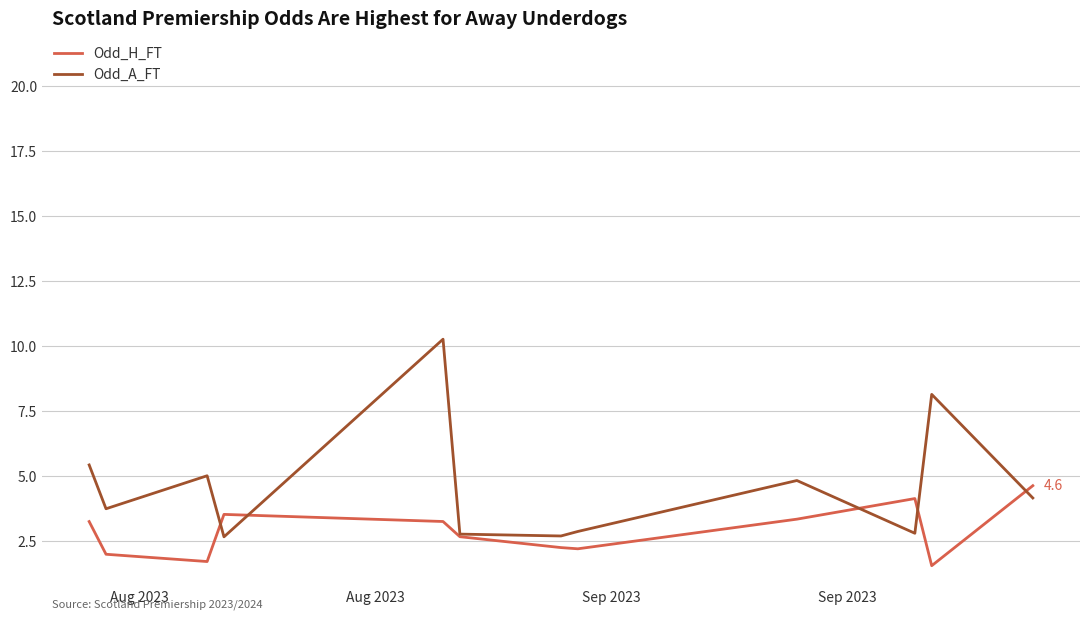

What is the difference between the maximum and minimum values in the Odd_A_FT series?

7.6